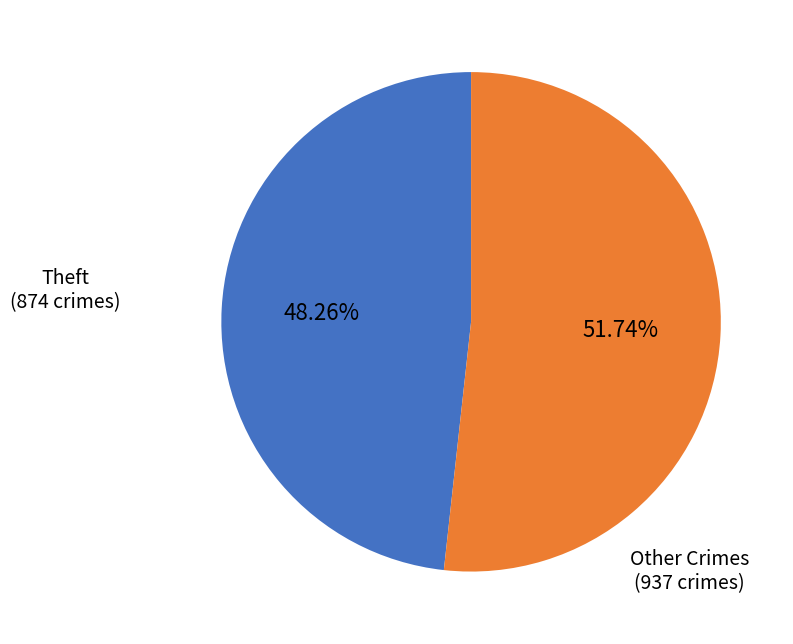

Rank the categories by value from lowest to highest.

Theft, Other Crimes